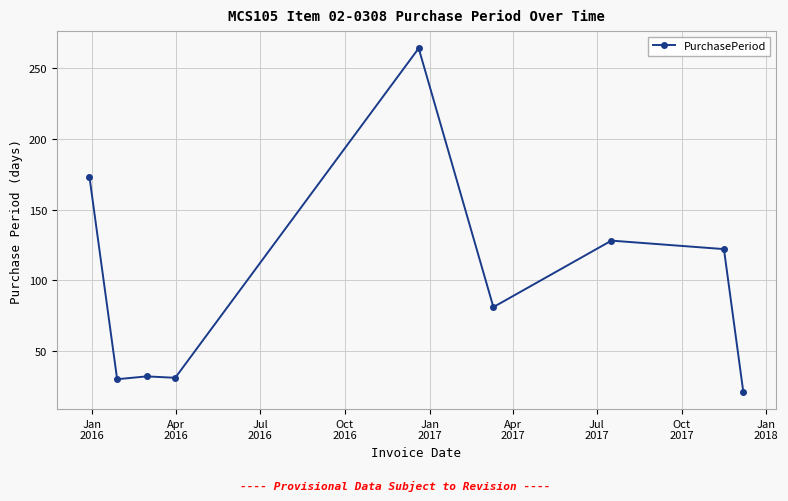

What is the difference between the second highest and minimum values?

152